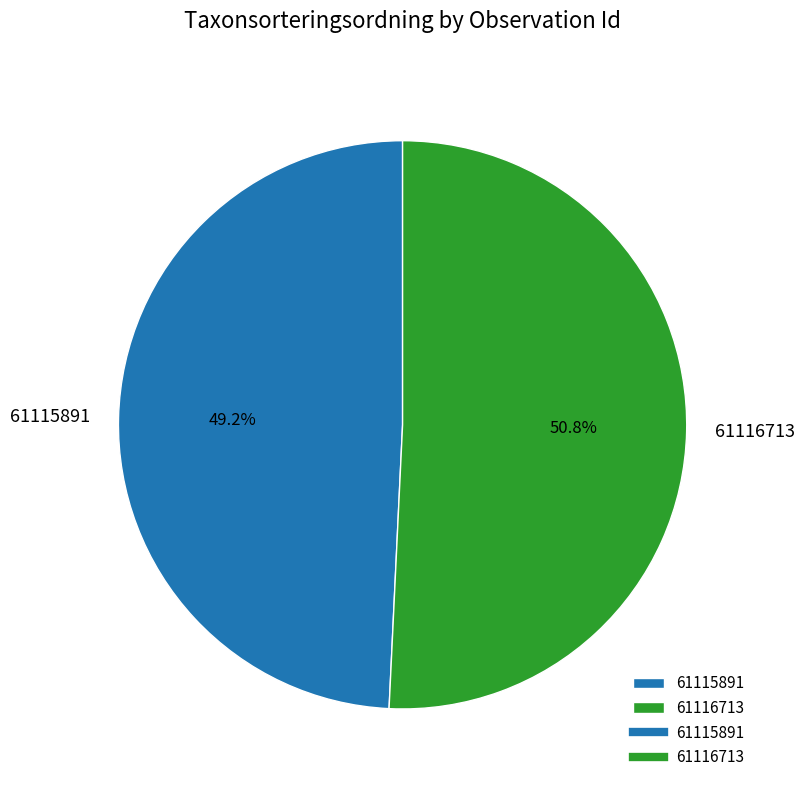

To the nearest percent, what percentage of the pie is 61115891?

49%